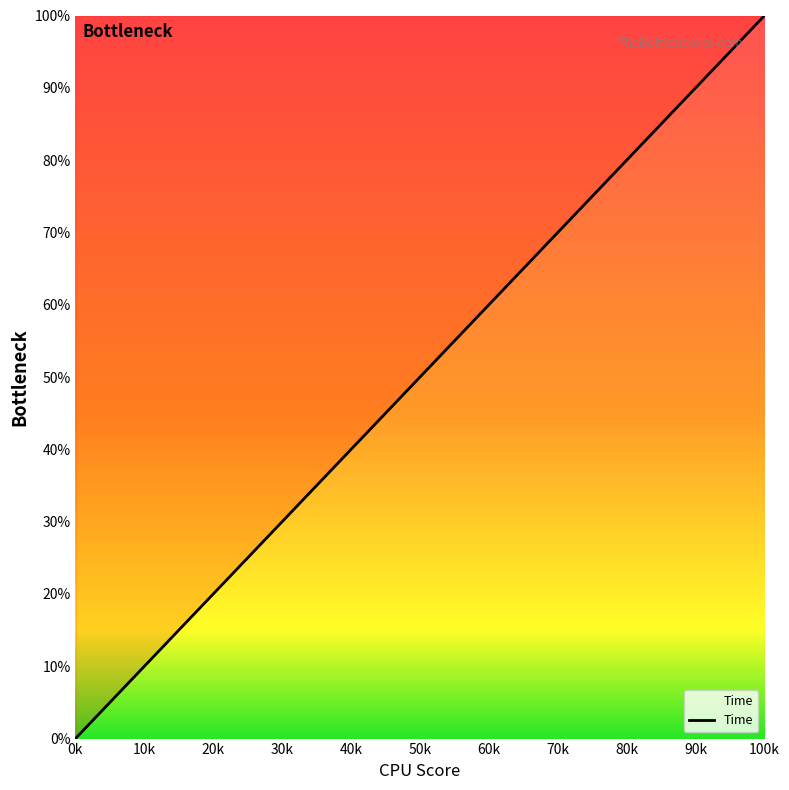

What is the greatest value displayed?

100.0